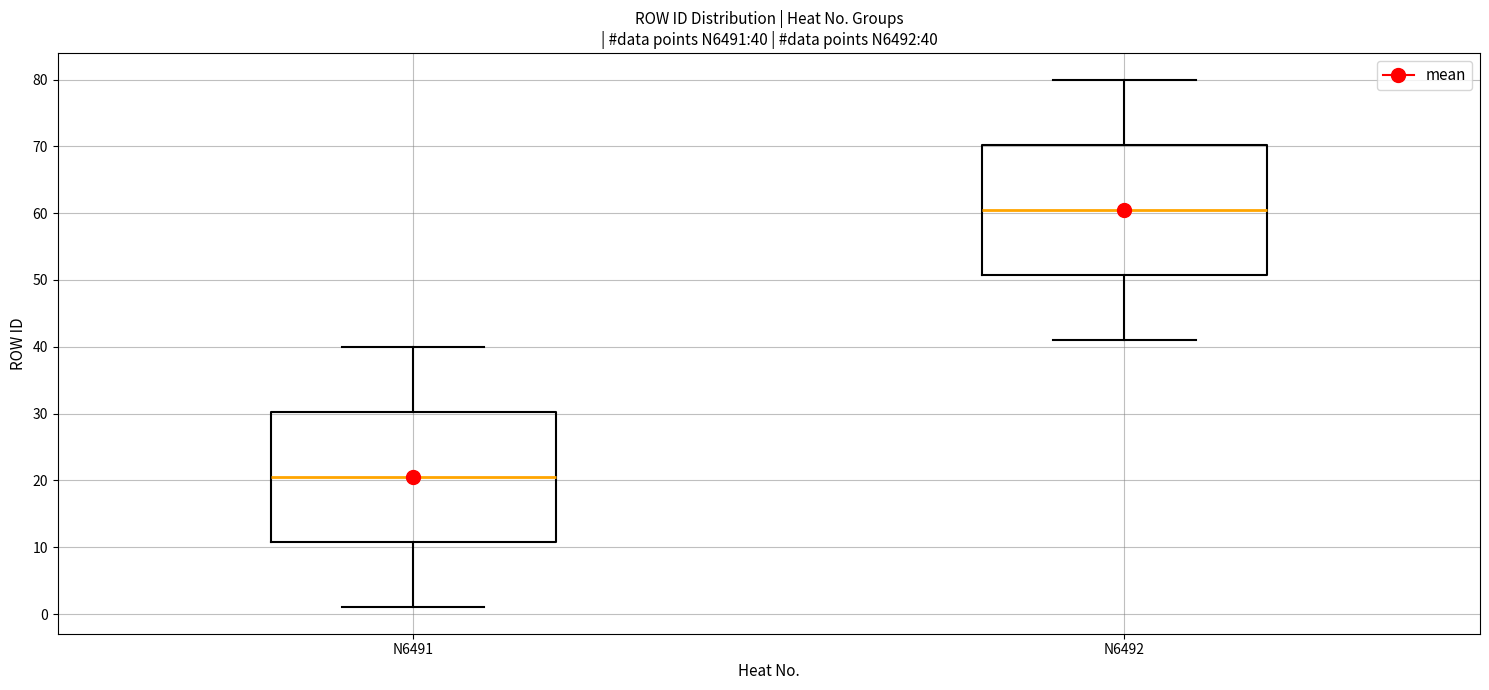

Which box has the highest median line?

N6492